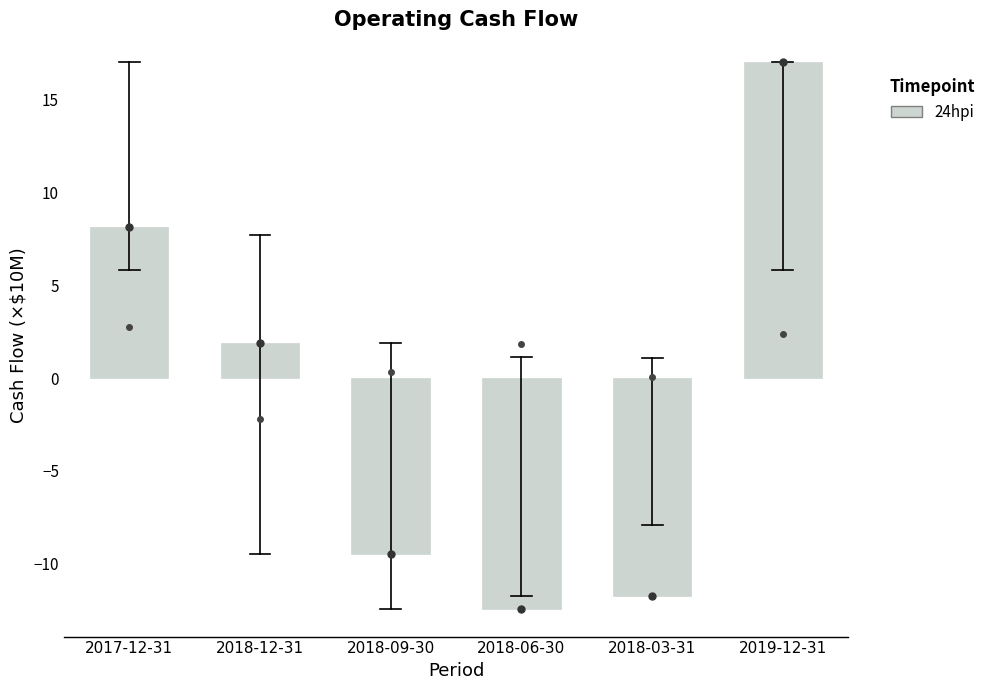

The value at 2018-09-30 is -9.5. True or false?

True